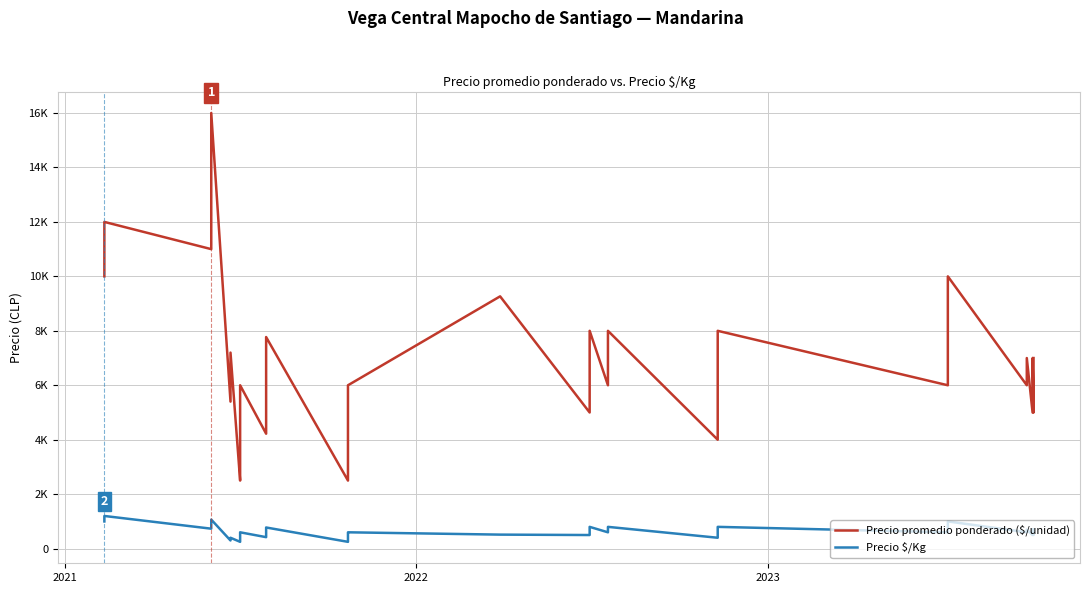

What is the minimum value shown in the chart?

250